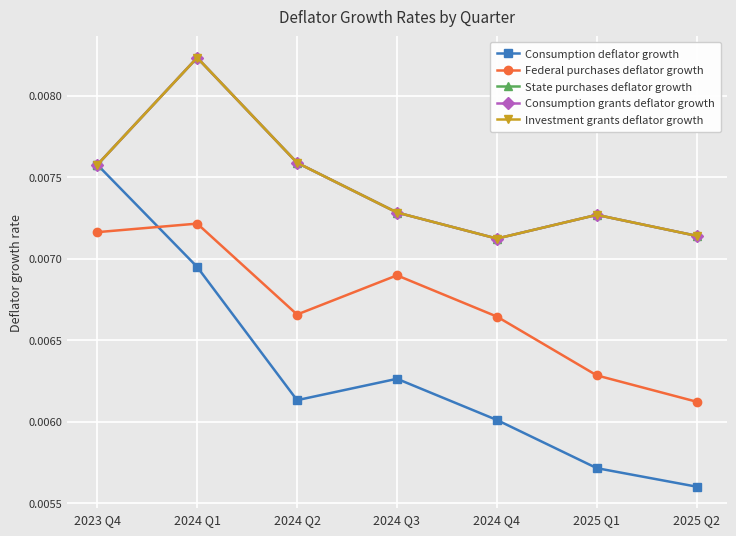

How many lines are shown in the chart?

5